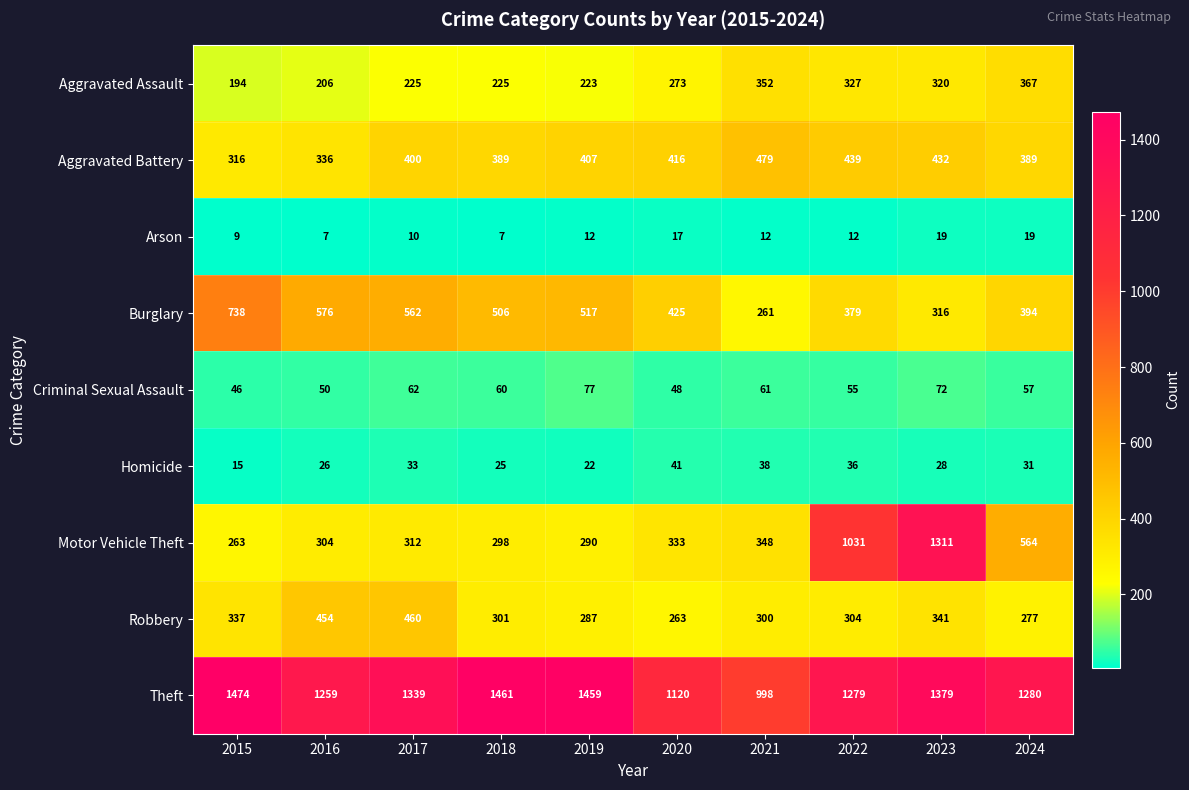

Which series changed the most between 2017 and 2024?

Motor Vehicle Theft